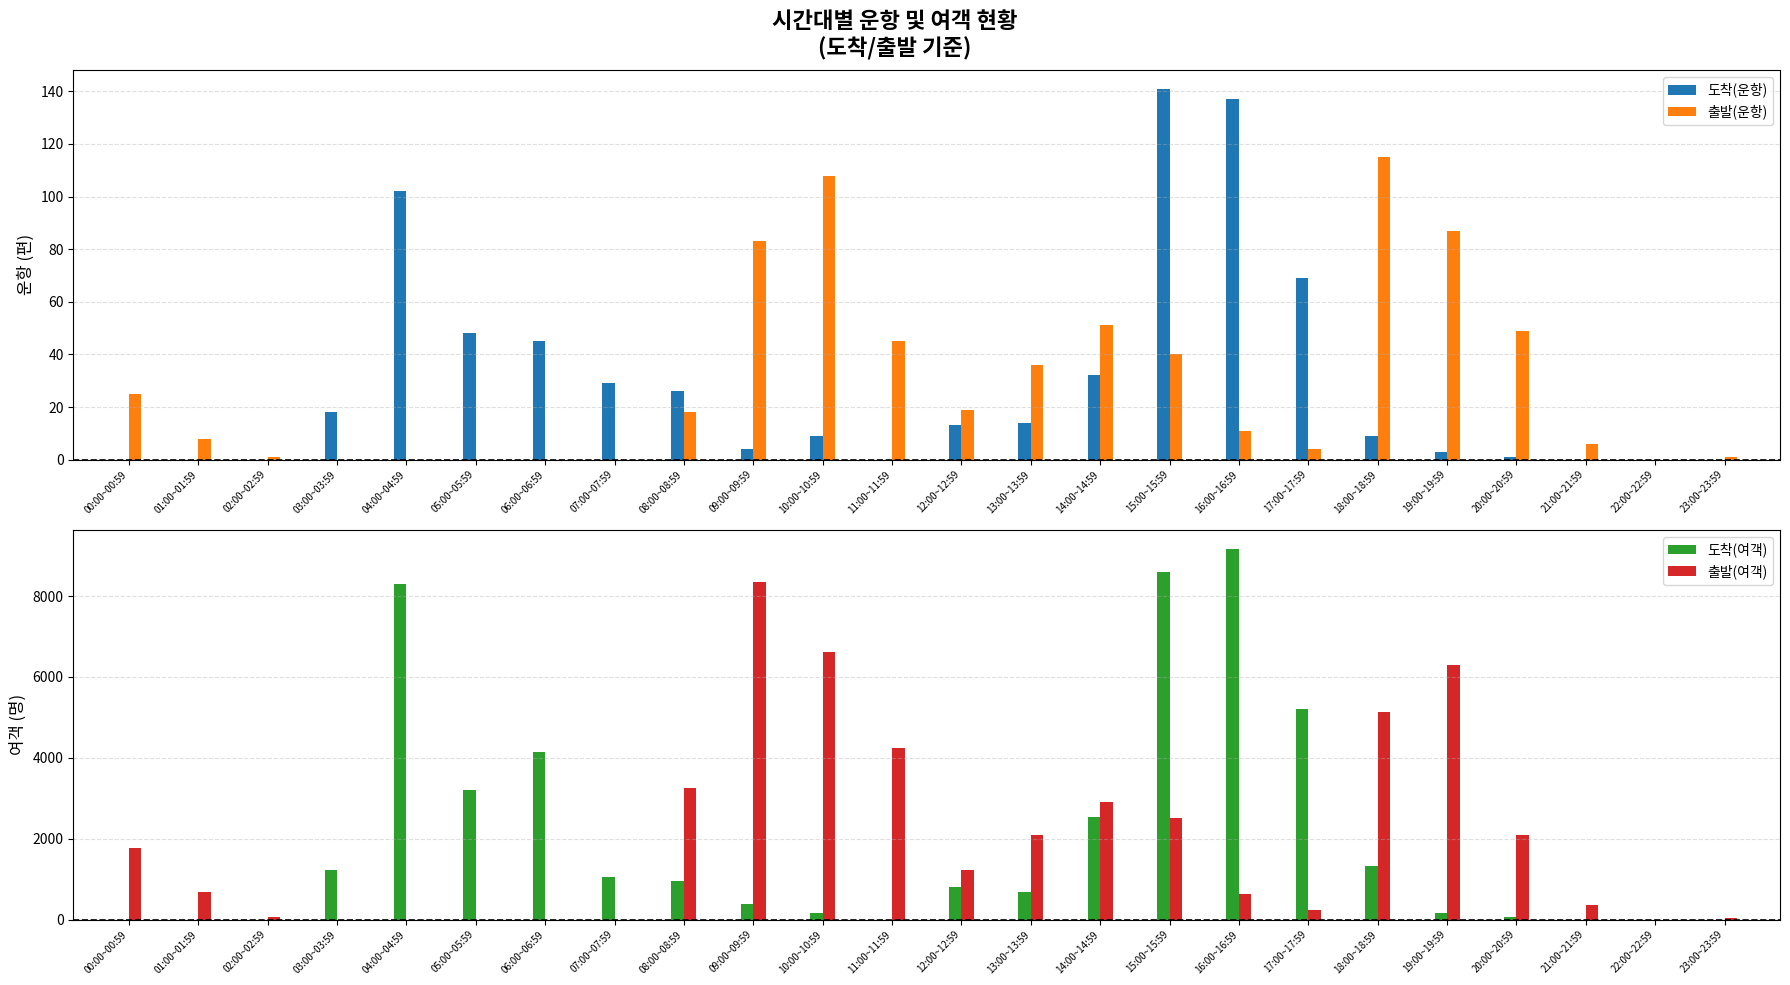

How many distinct data groups are displayed?

4